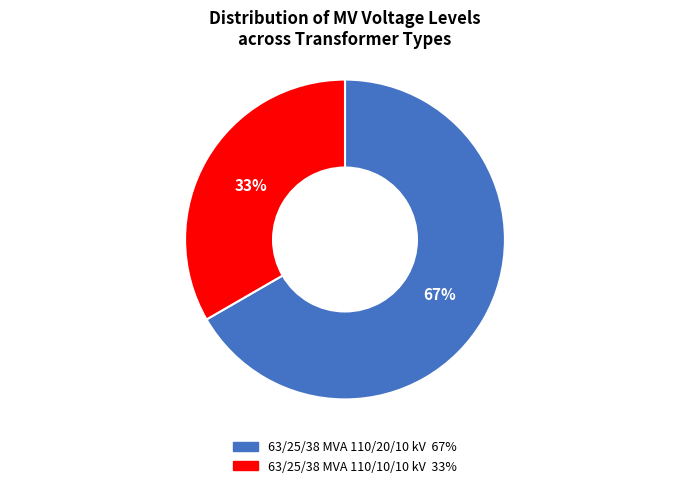

Does any single category account for the majority?

Yes